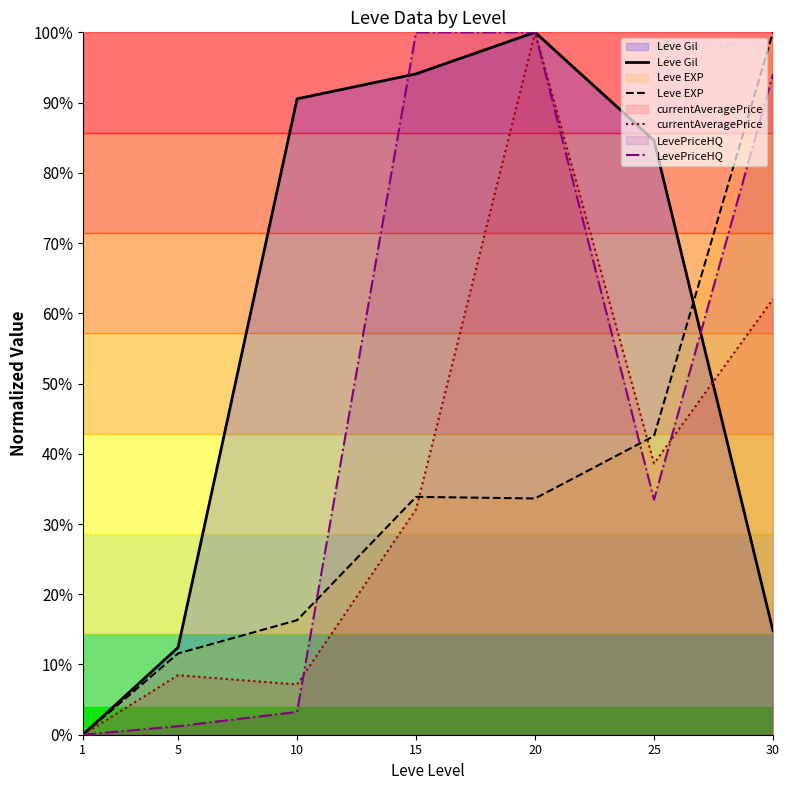

What is the average value of the Leve Gil series?

0.6